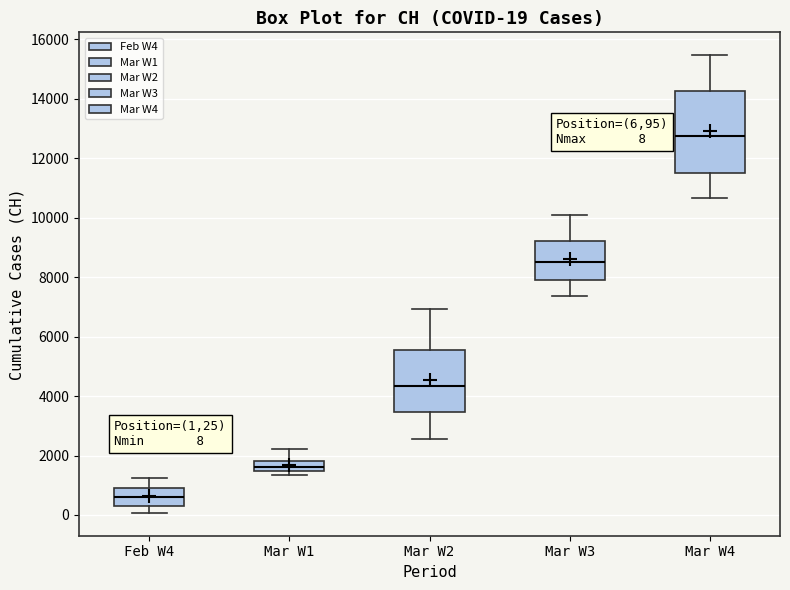

Which box has the highest median line?

Mar W4